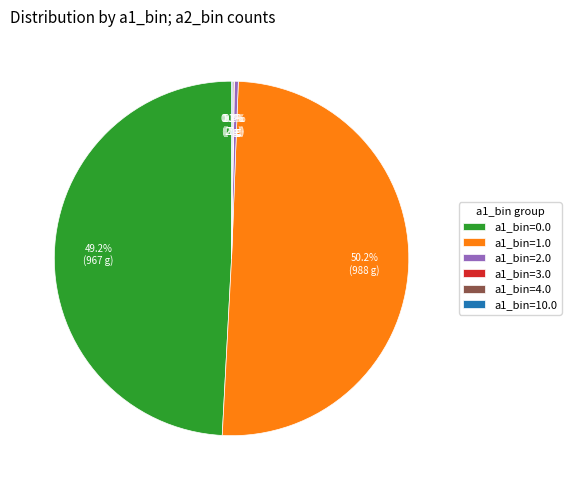

What portion of the pie excludes a1_bin=2.0?

99.6%